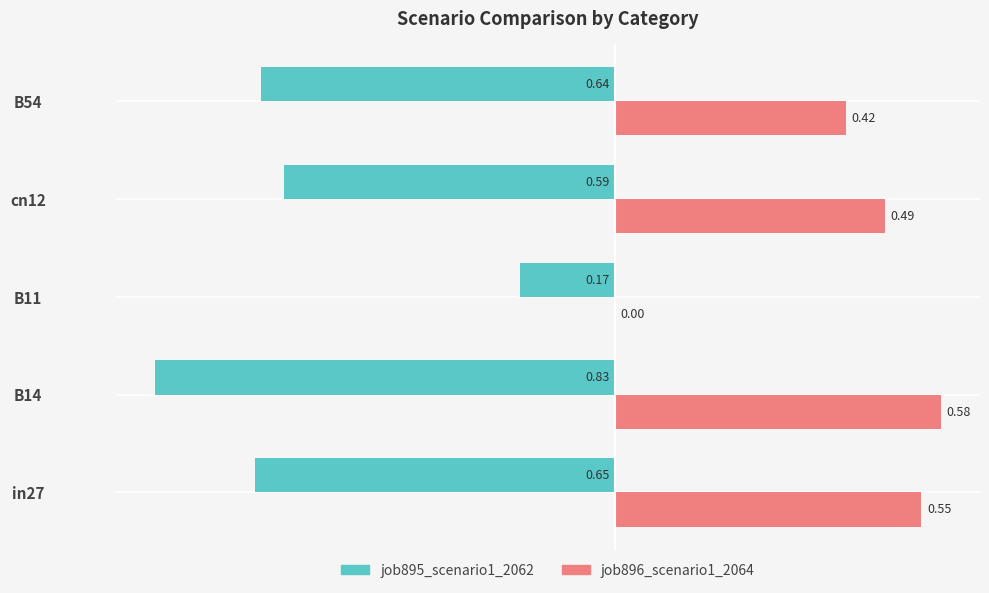

Is the value of job895_scenario1_2062 at B54 greater than the value of job896_scenario1_2064 at cn12?

No